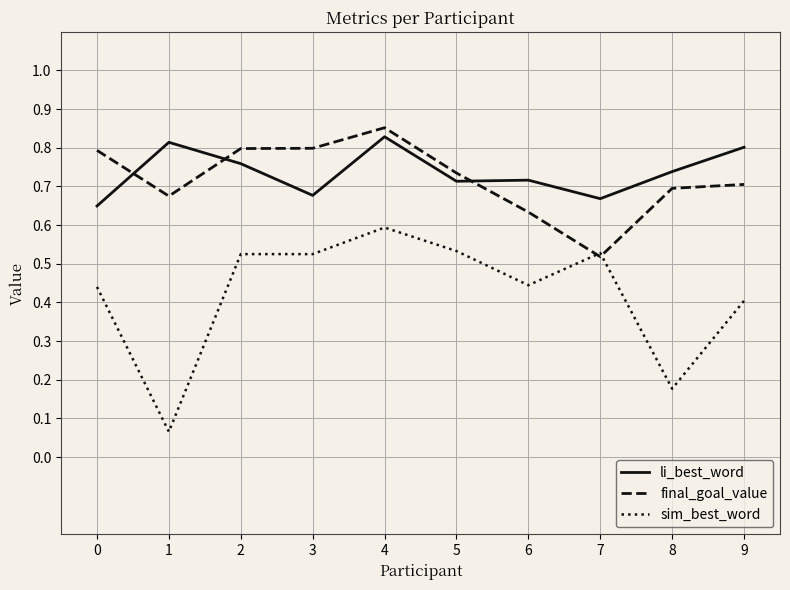

Which label corresponds to the largest value in the chart?

4